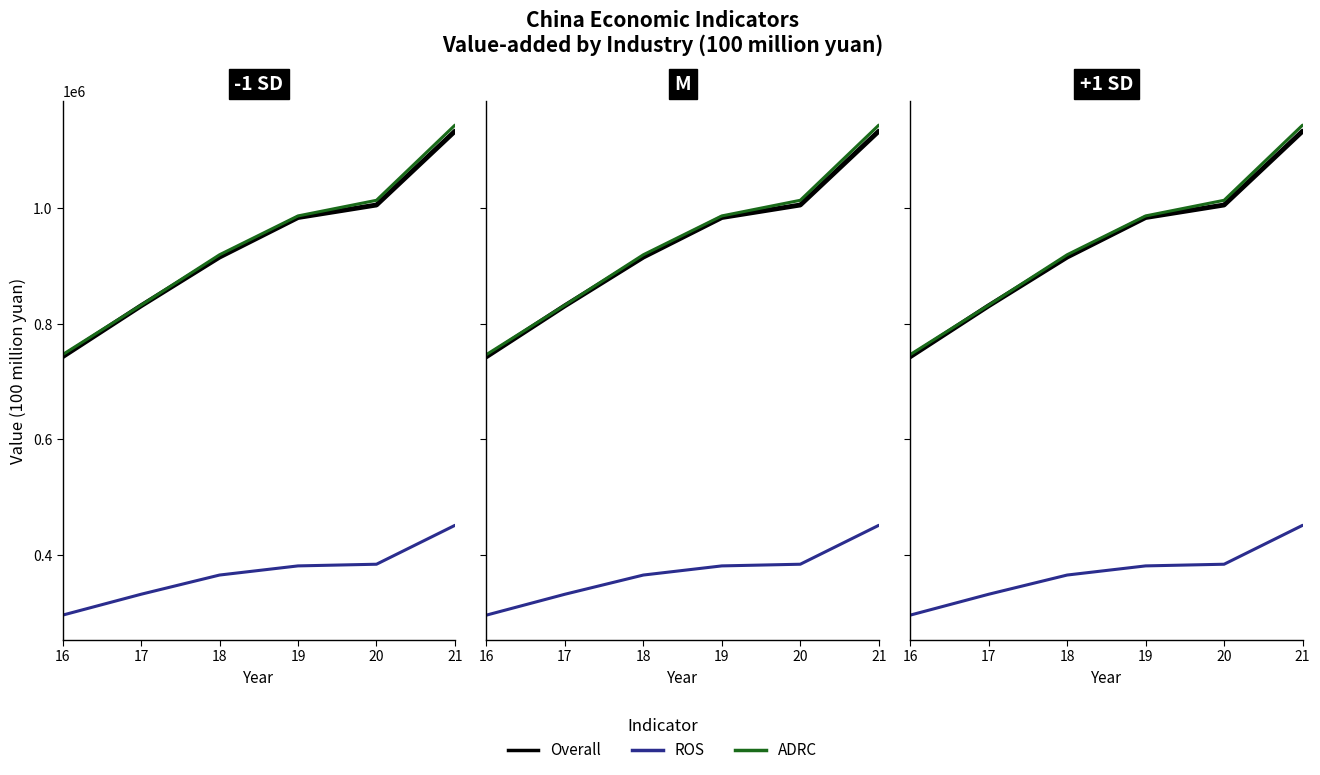

List the series in order of their peak value, lowest first.

ROS, Overall, ADRC